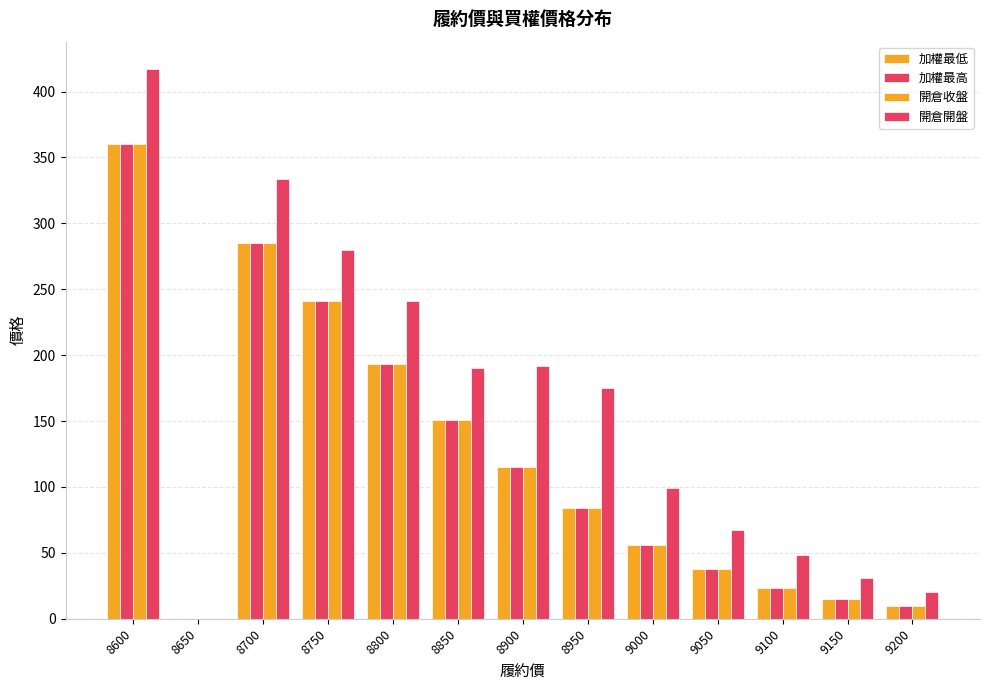

How many groups of bars are there?

13